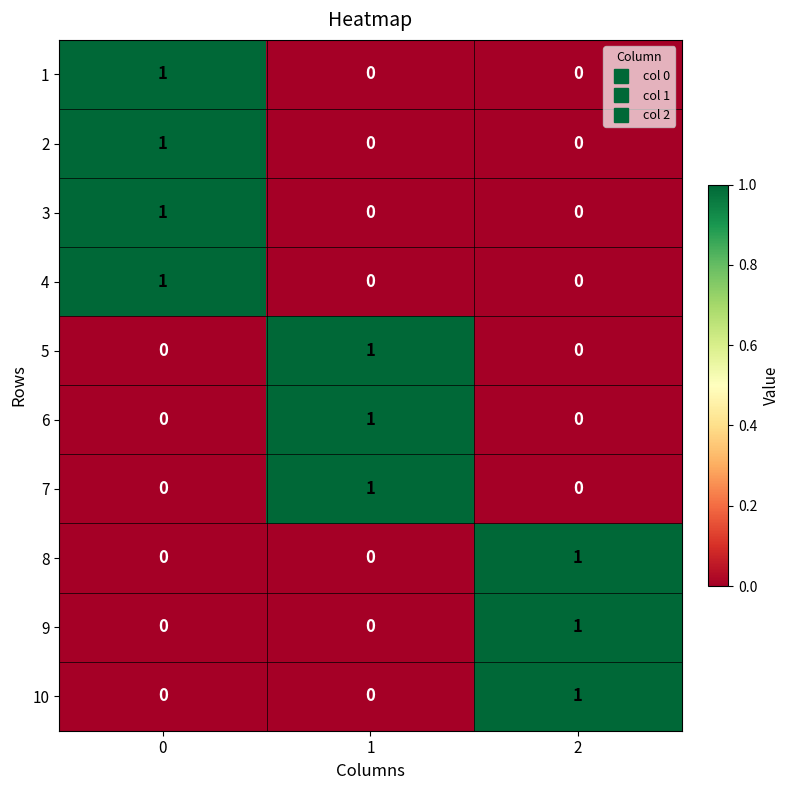

The value of 7 at 0 is 0. True or false?

True